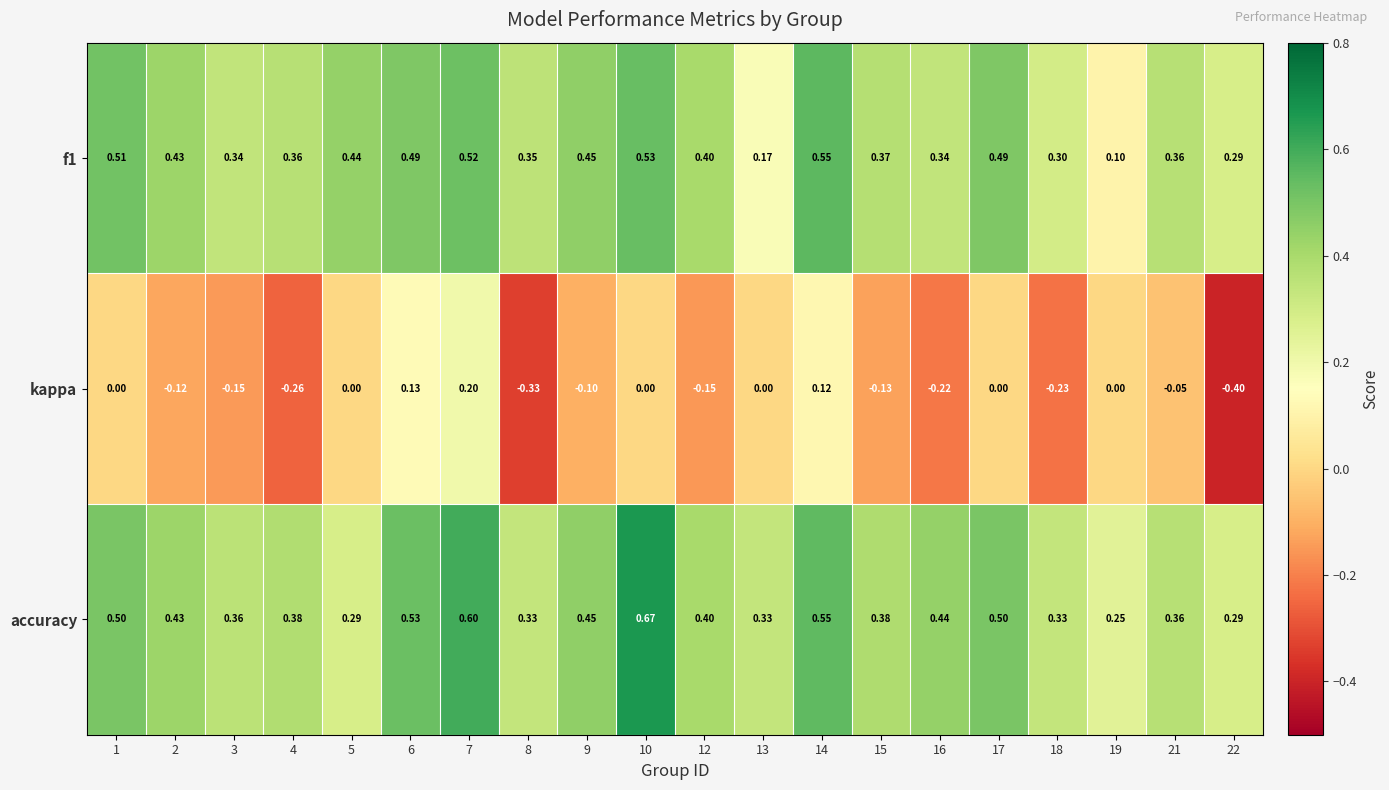

Count the number of categories in the chart.

20